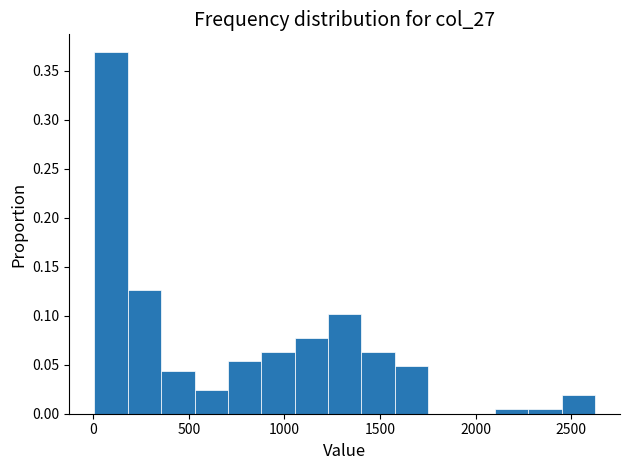

Around what value on the x-axis is the tallest bar? Give the approximate position of its centre, as read against the axis.

100